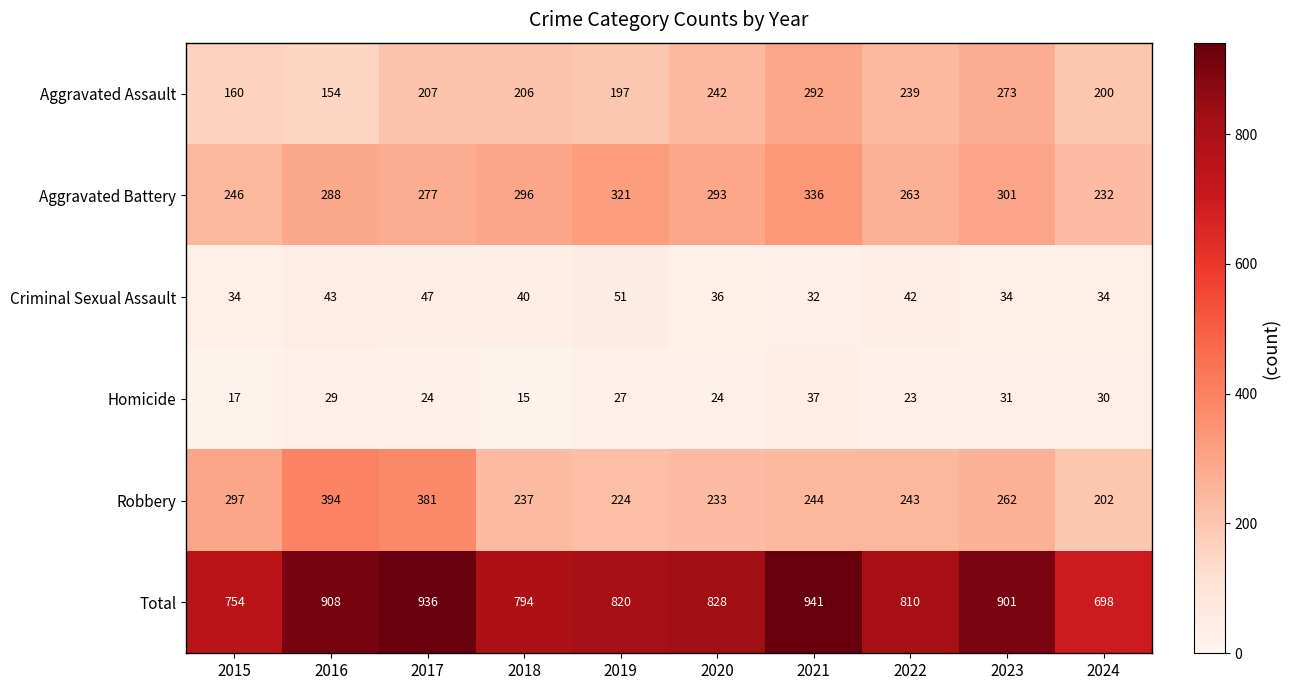

What is the difference between the highest and lowest values at 2015?

737